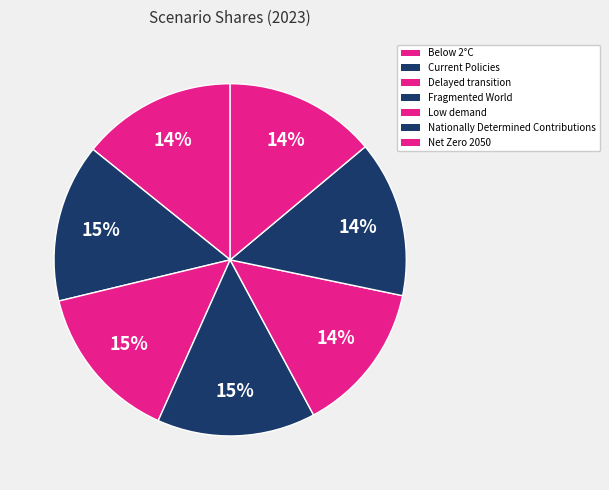

What percentage is NOT represented by Delayed transition?

85.5%